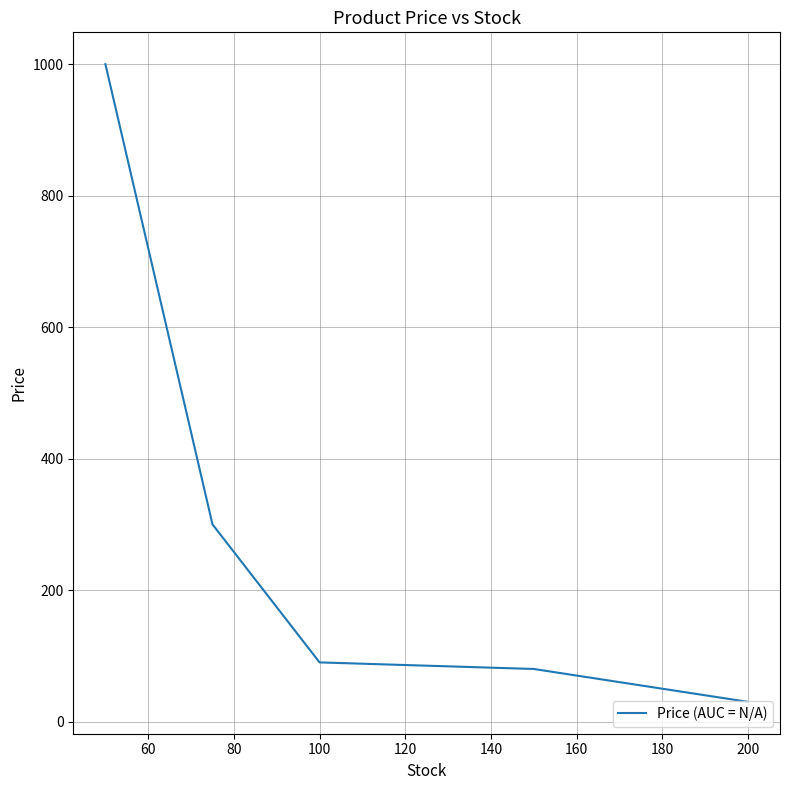

What is the maximum value shown in the chart?

1000.0